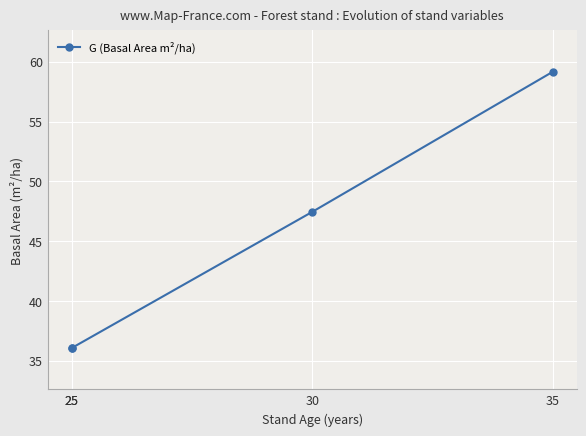

What is the sum of all values?

178.8